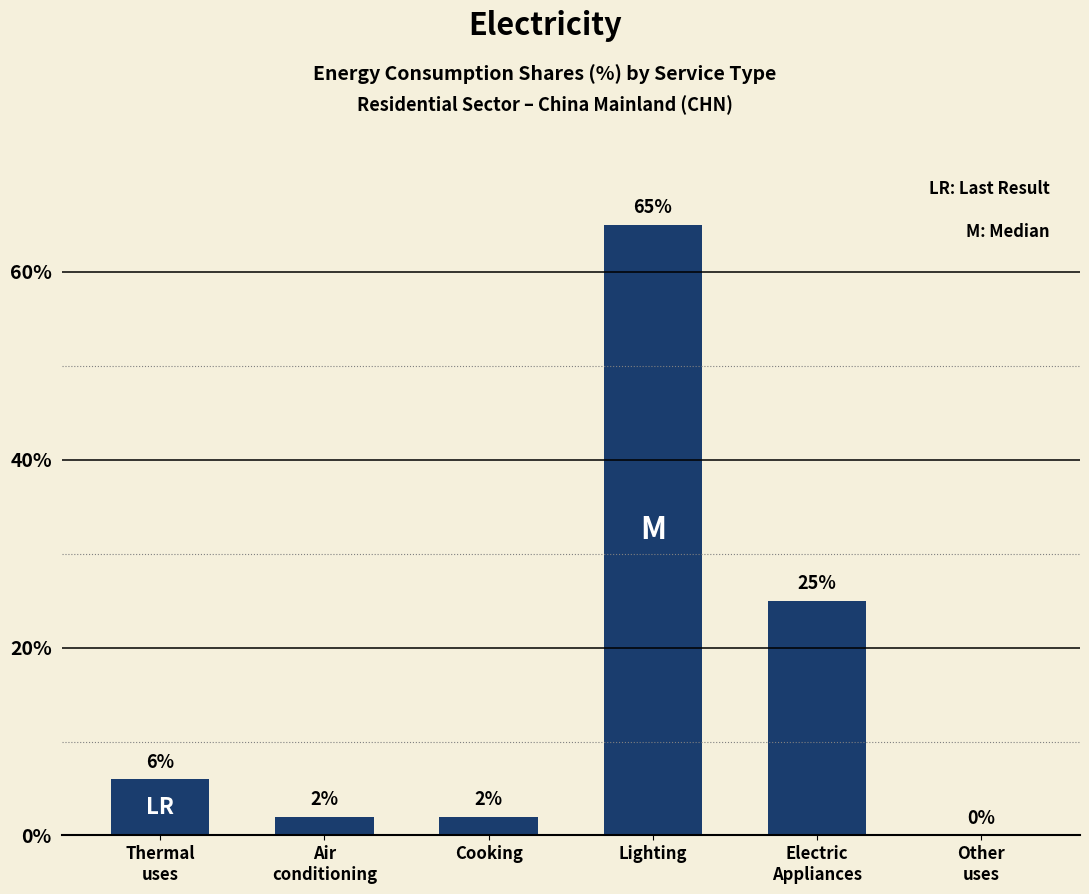

Are the bars horizontal?

No